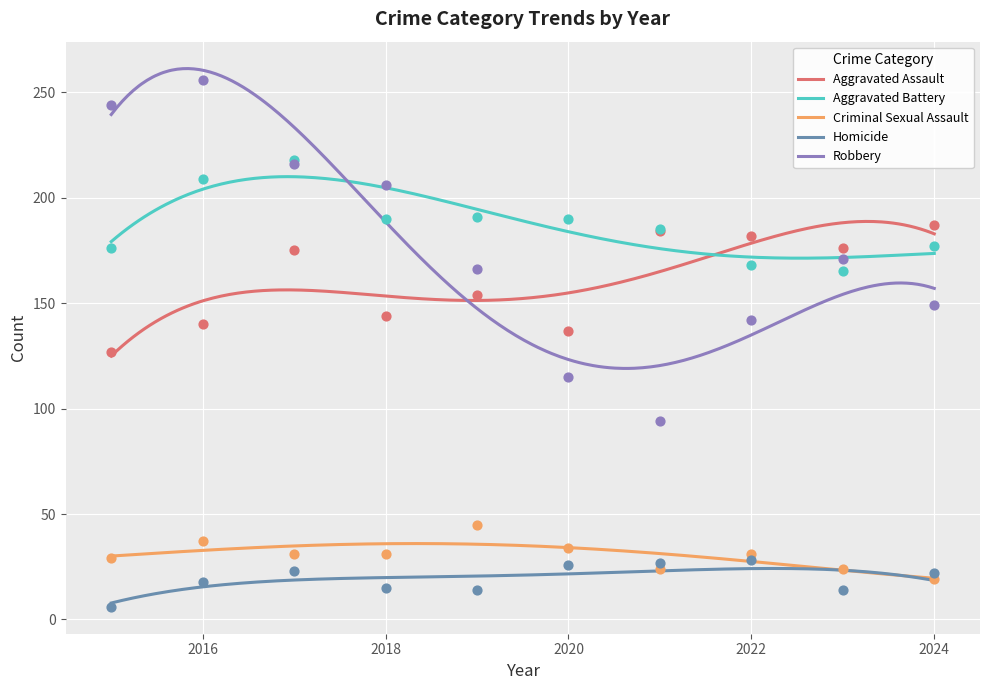

Which series has the largest Y range (max minus min)?

Robbery